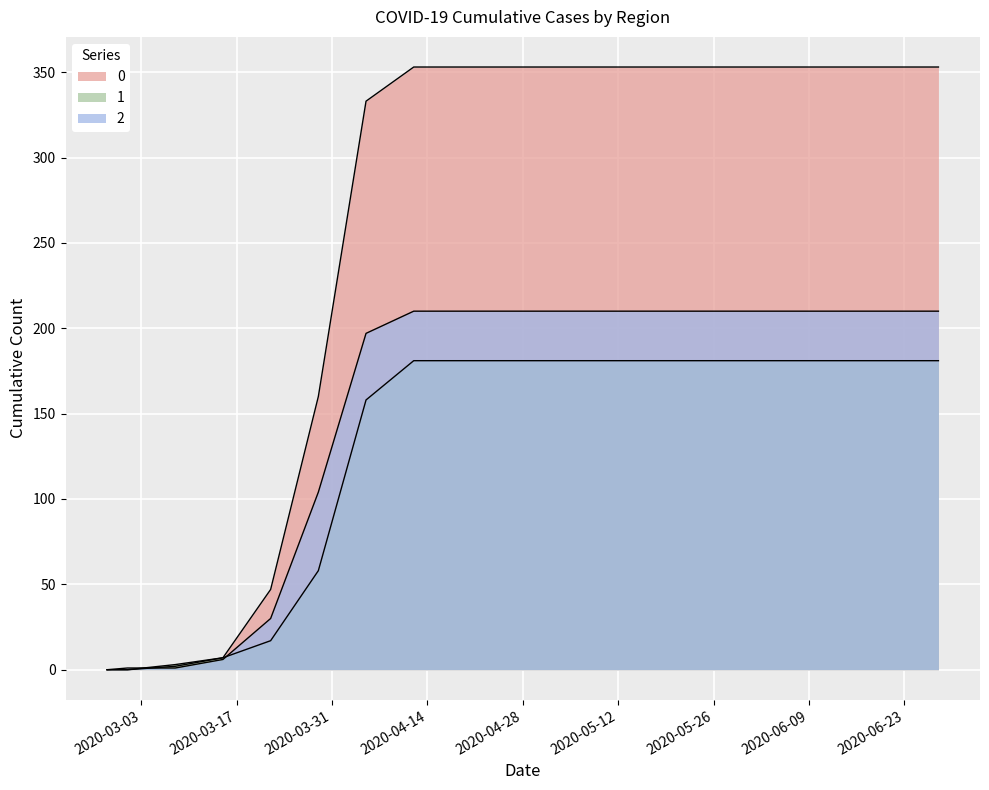

True or false: 0 has a value of 353 at 2020-04-26.

True